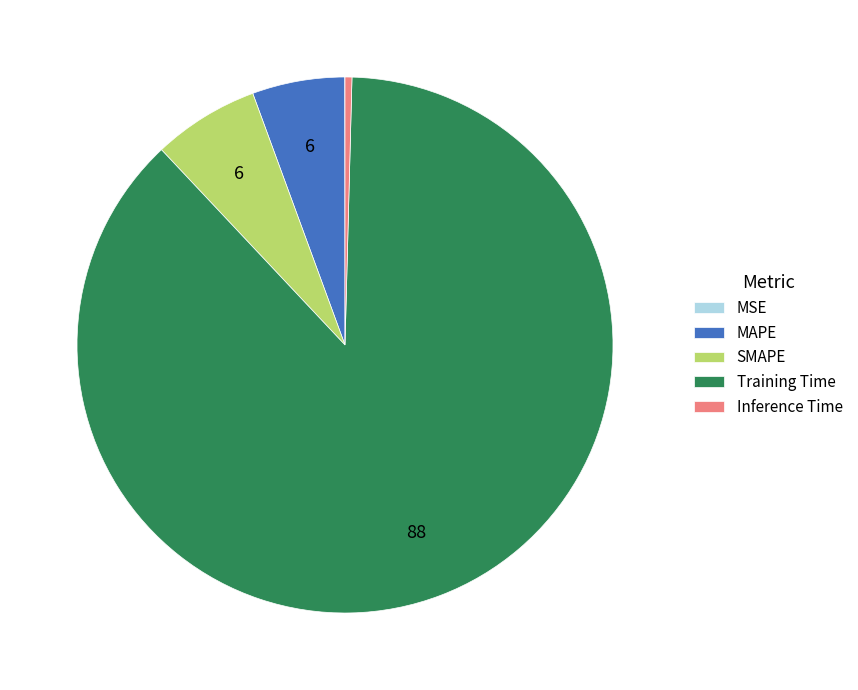

Is it true that Inference Time is 0% of the pie?

True